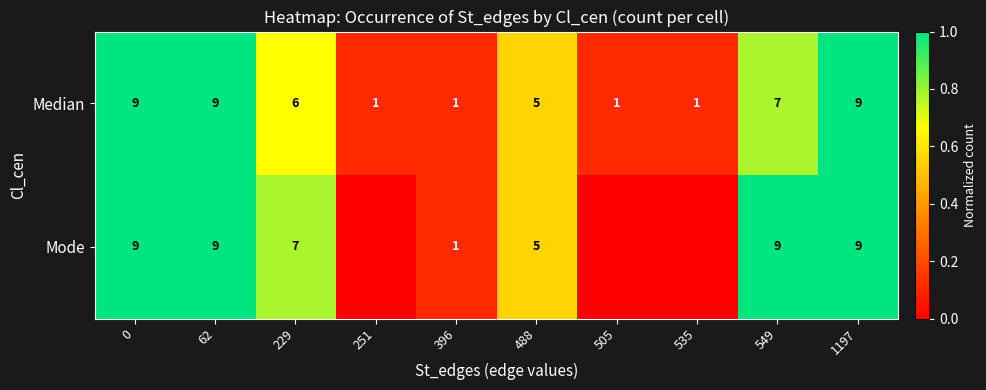

How many data points in Median are less than 6?

5